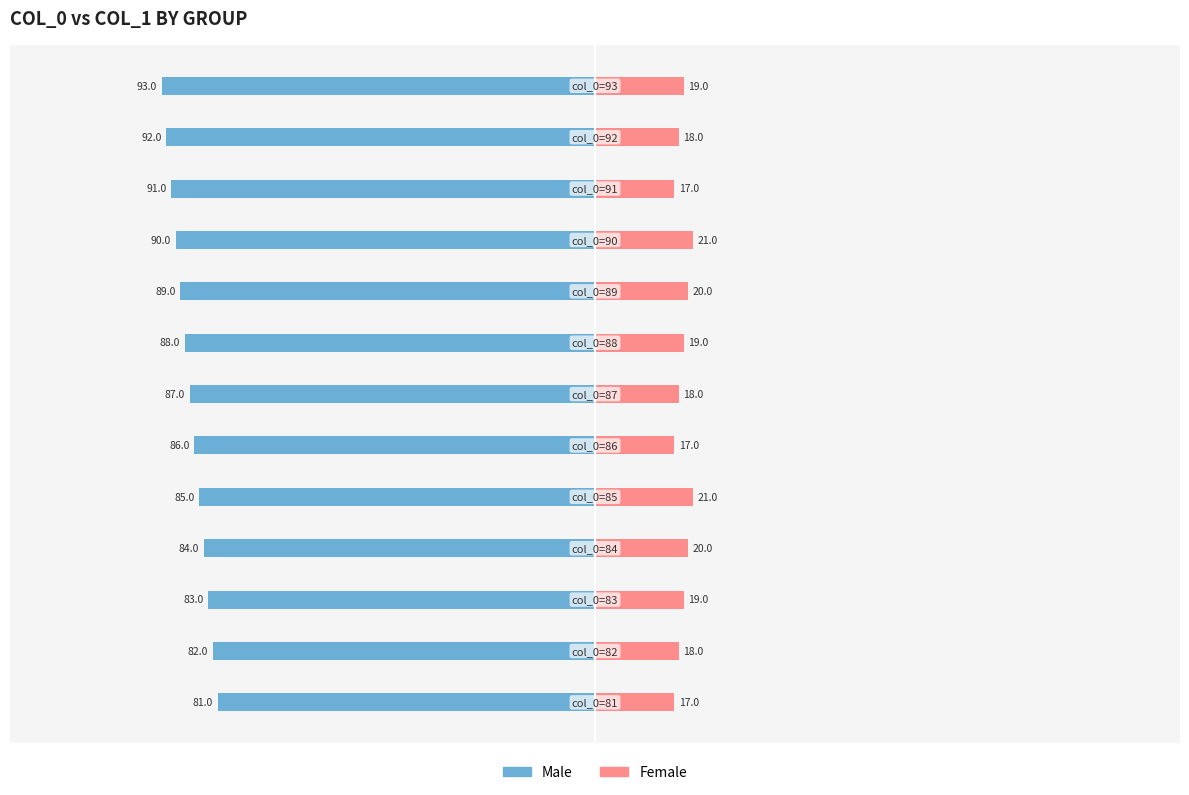

Which series changed the most between −100 and 0?

Male